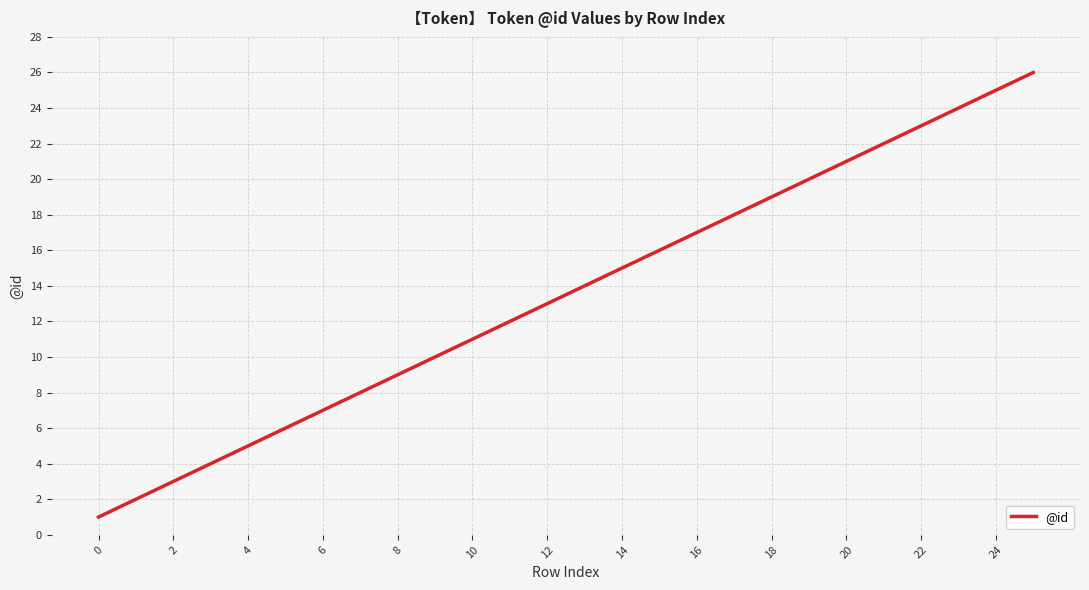

What is the difference between the maximum and minimum values?

25.0